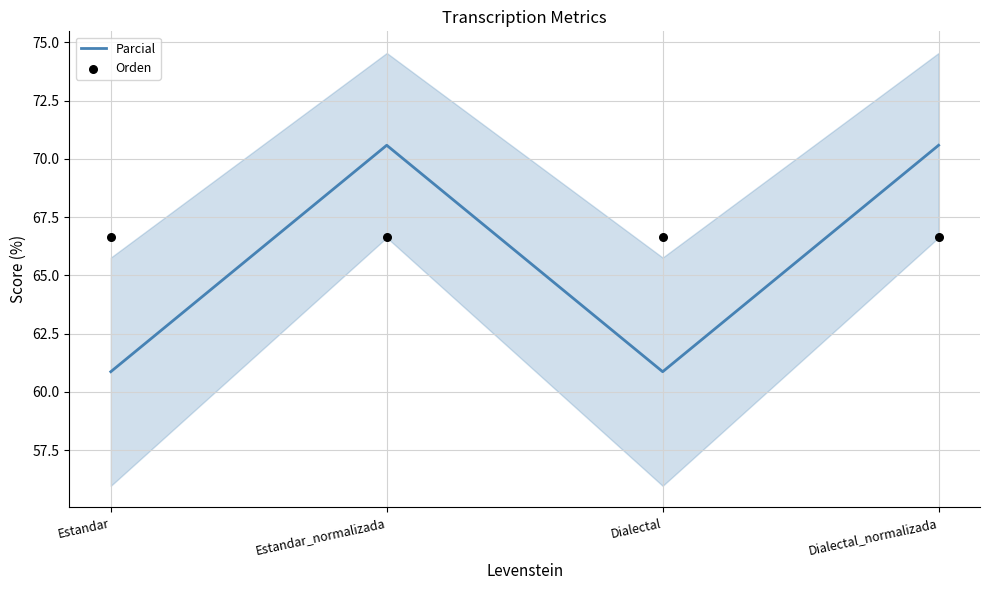

Which series contains the highest Y value?

Parcial